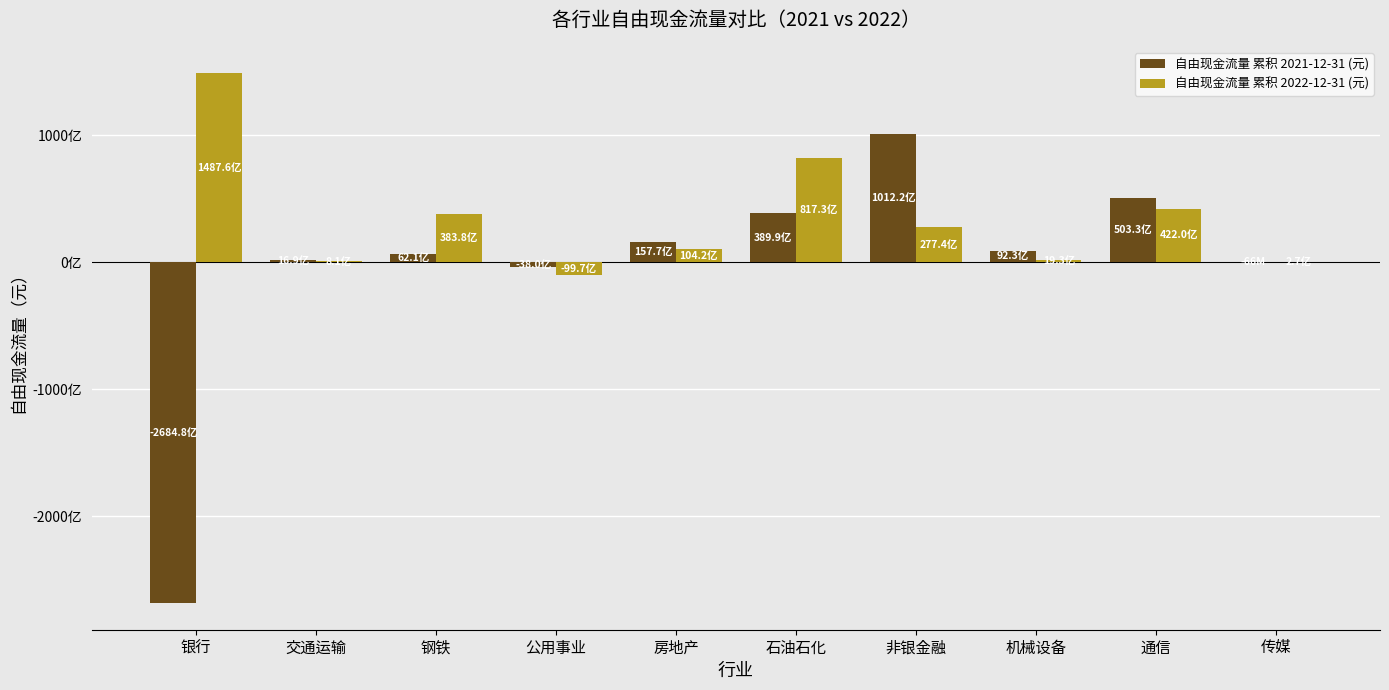

What is the total value across all series at 通信?

92521947186